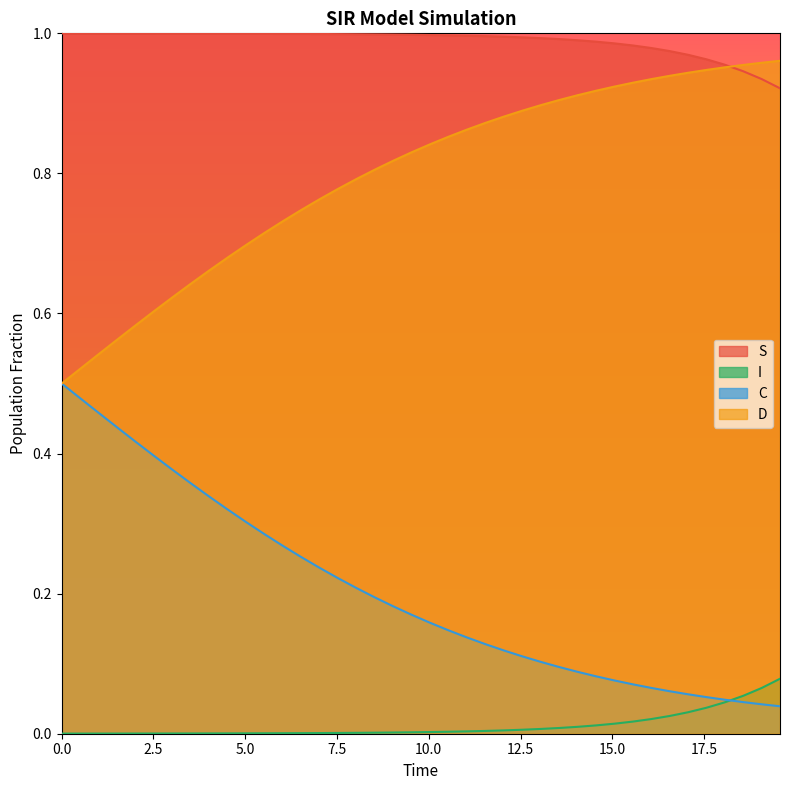

Which series has the largest total across all categories?

S